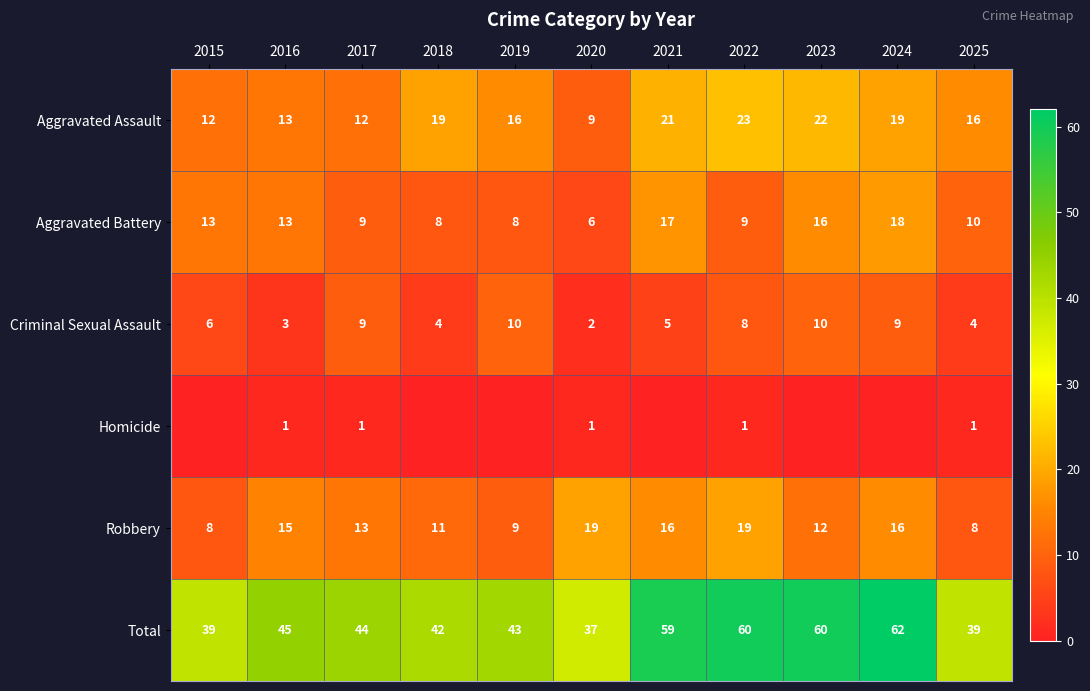

The Aggravated Battery series shows 10 at 2025. True or false?

True